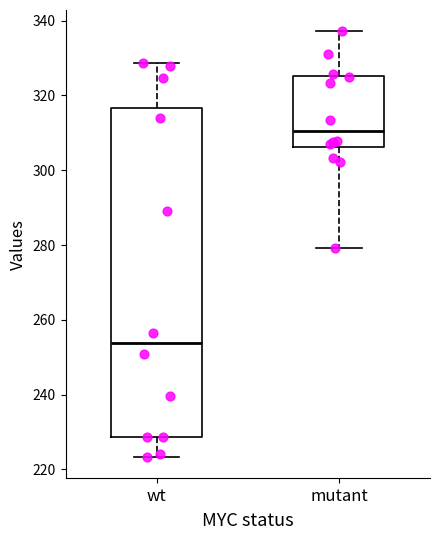

Which box has the highest median line?

mutant